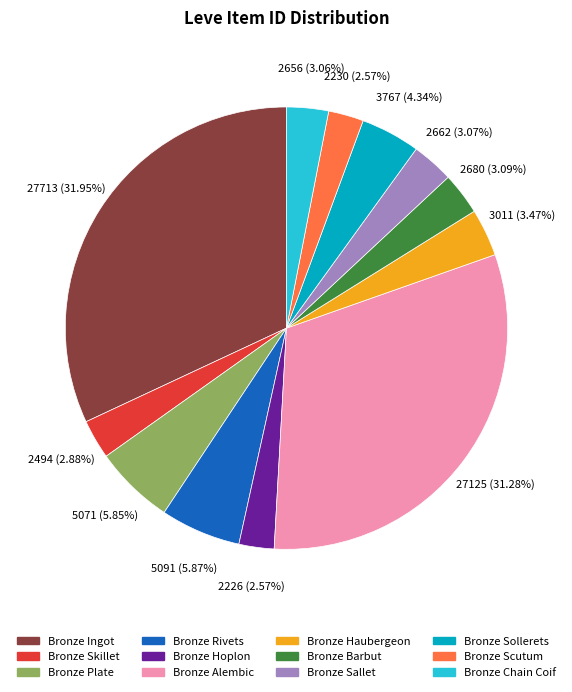

Which category has the biggest portion of the pie?

Bronze Ingot